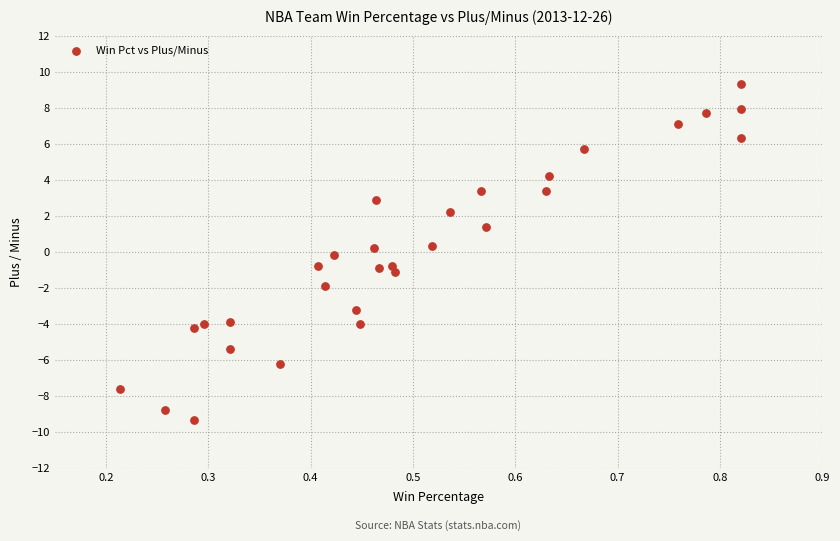

What is the range of X values (max minus min)?

0.6